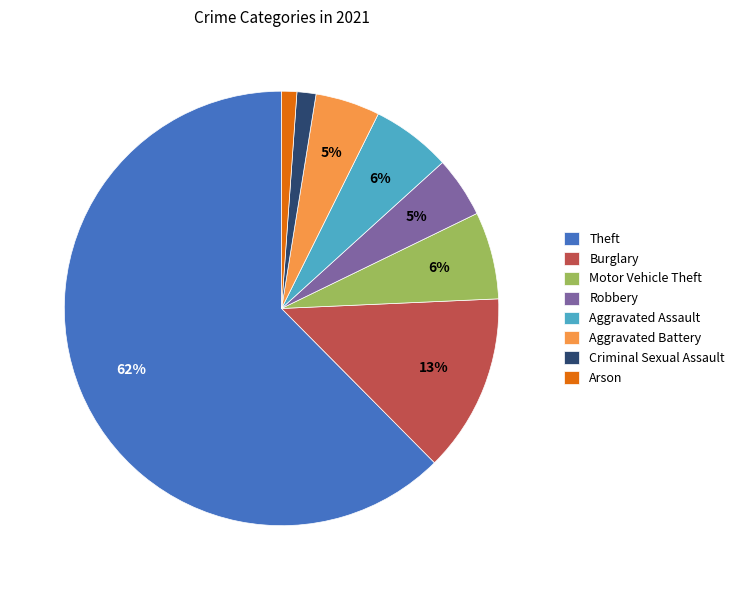

To the nearest percent, what is the average slice percentage?

12%